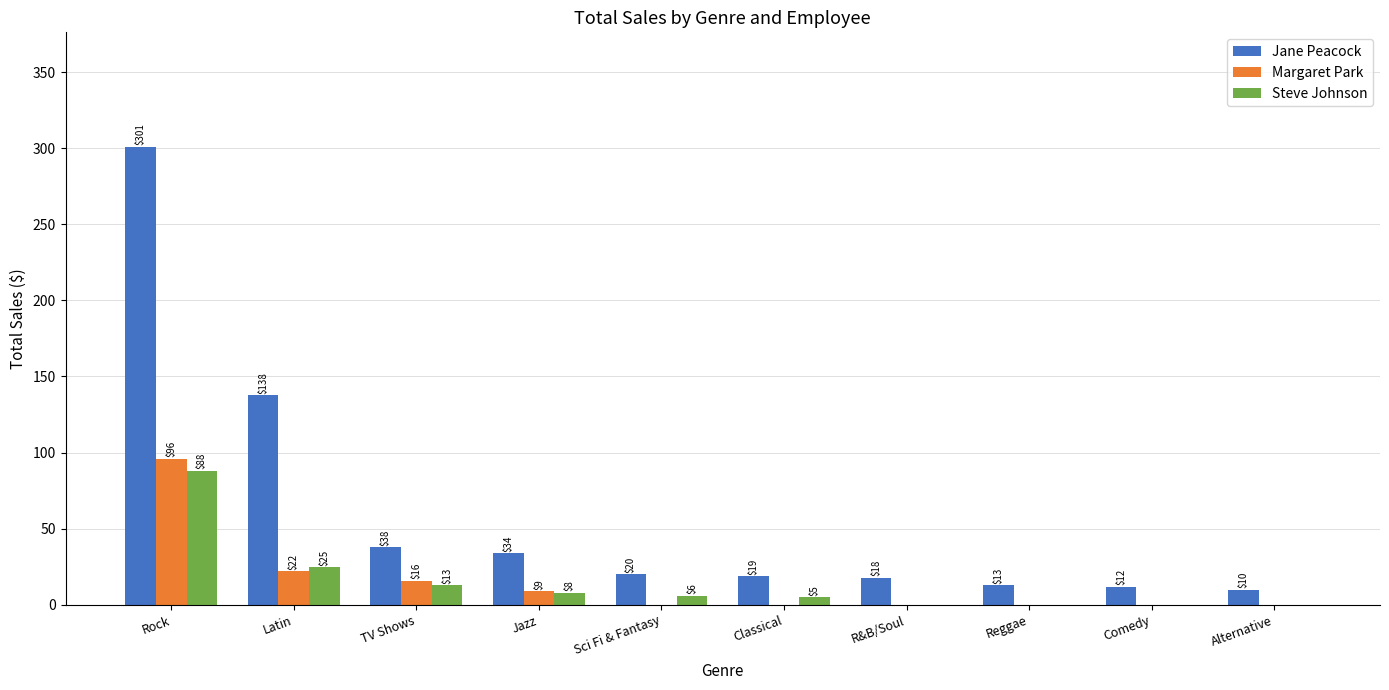

Reading left to right, transcribe all the data shown in this chart.

Jane Peacock: 301.0	137.6	37.8	33.7	19.9	18.8	17.8	12.9	11.9	9.9
Margaret Park: 96.0	21.9	15.8	8.9	0.0	0.0	0.0	0.0	0.0	0.0
Steve Johnson: 88.1	24.8	12.9	8.0	5.9	5.0	0.0	0.0	0.0	0.0